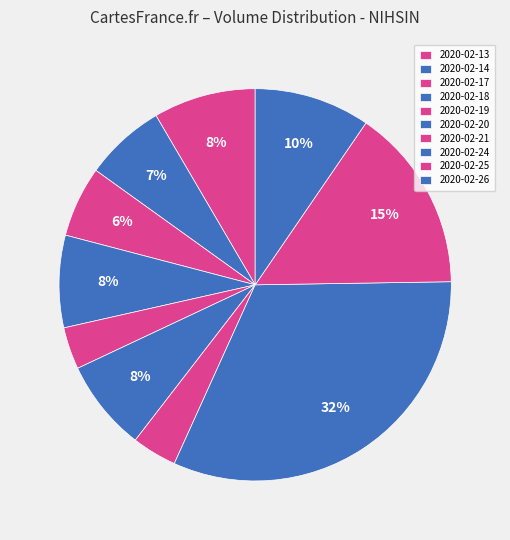

How many slices are in this pie chart?

10